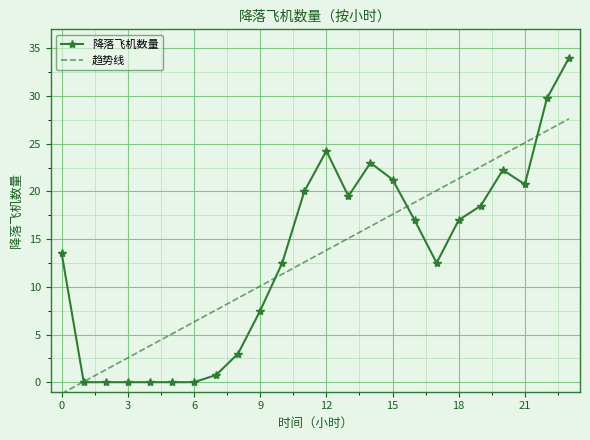

At how many categories does at least one series exceed 22?

7